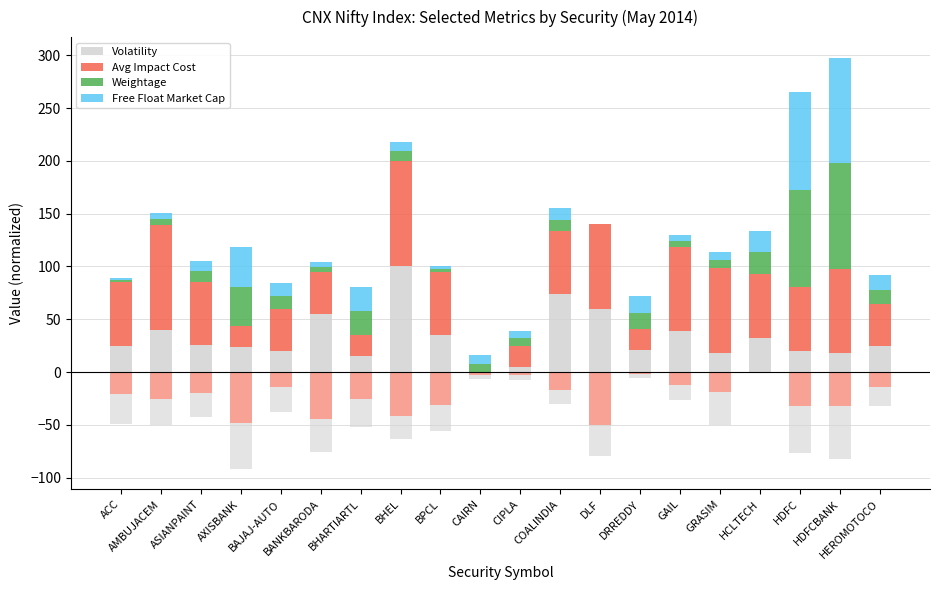

Where does the Volatility series first go above 25?

ACC